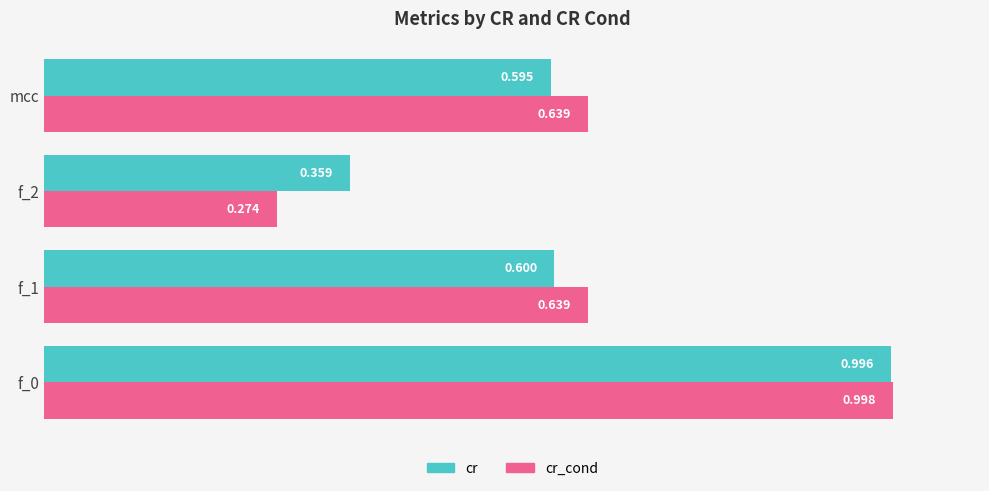

Between f_0 and f_1, which series saw the biggest shift?

cr